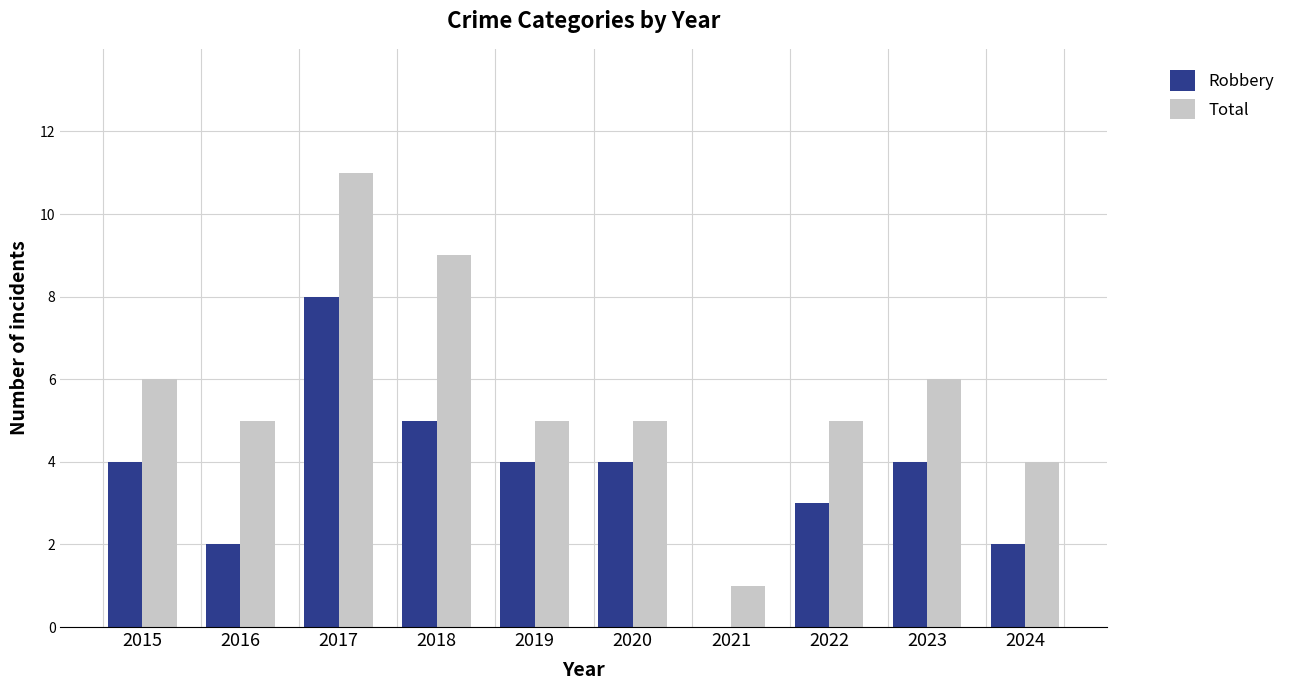

True or false: Robbery has a value of 6 at 2023.

False